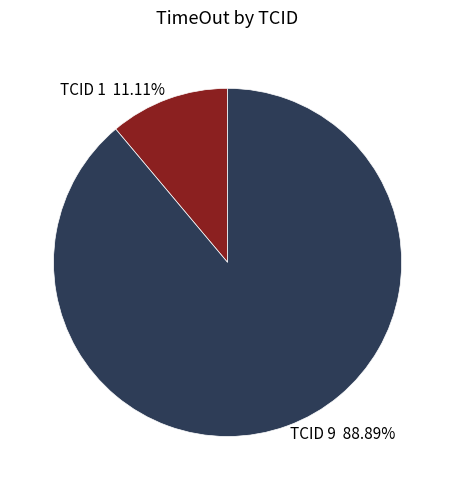

Which slice represents more than half of the pie?

TCID 9